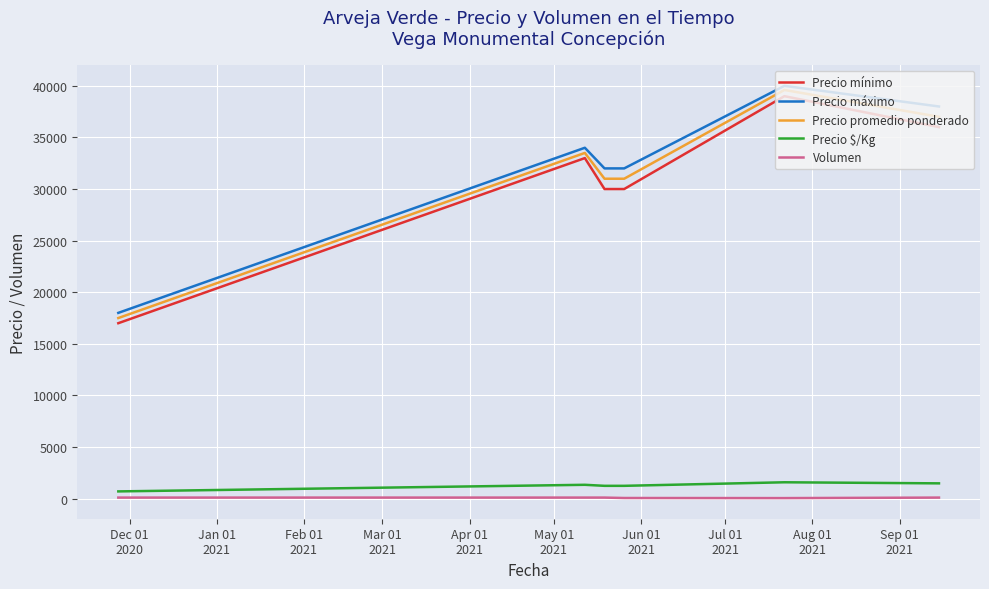

What is the maximum value shown in the chart?

40000